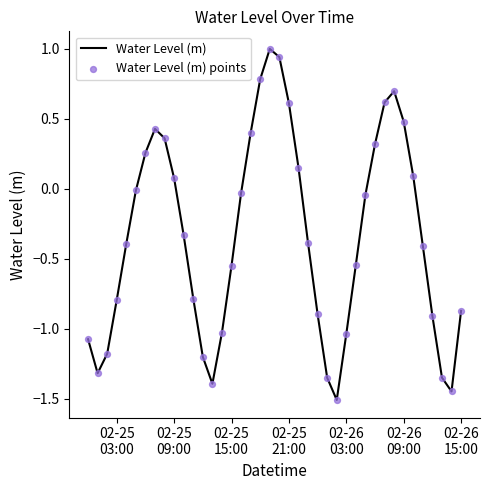

What is the minimum value shown in the chart?

-1.5